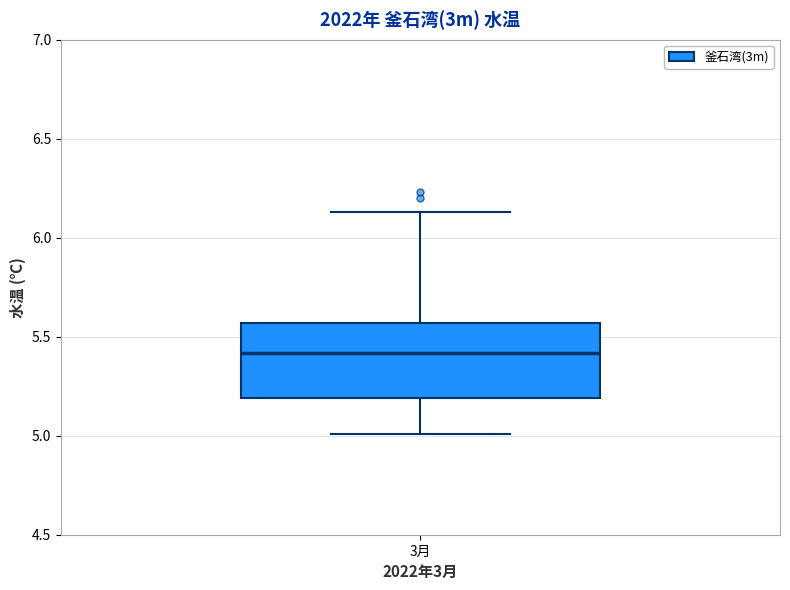

Transcribe this box plot: give where the median line is, the range the box spans, and where the two whiskers end, as read against the y-axis. The values are not printed on the chart, so give them approximately, as read against the axis.

median 5.40, box 5.20 to 5.55, whiskers 5.00 to 6.15